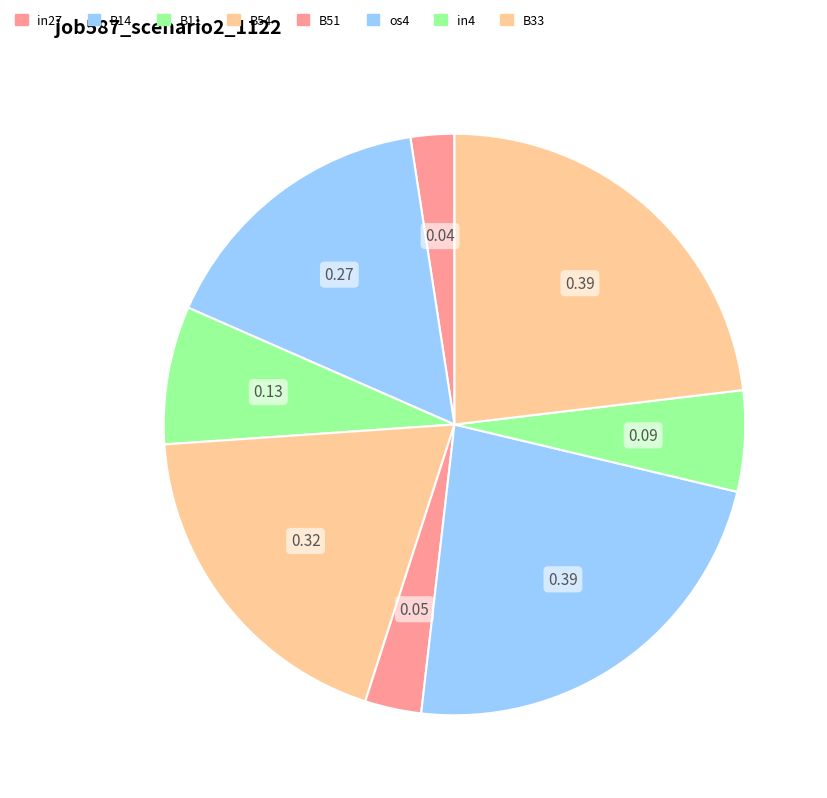

To the nearest percent, what percentage of the pie is B51?

3%